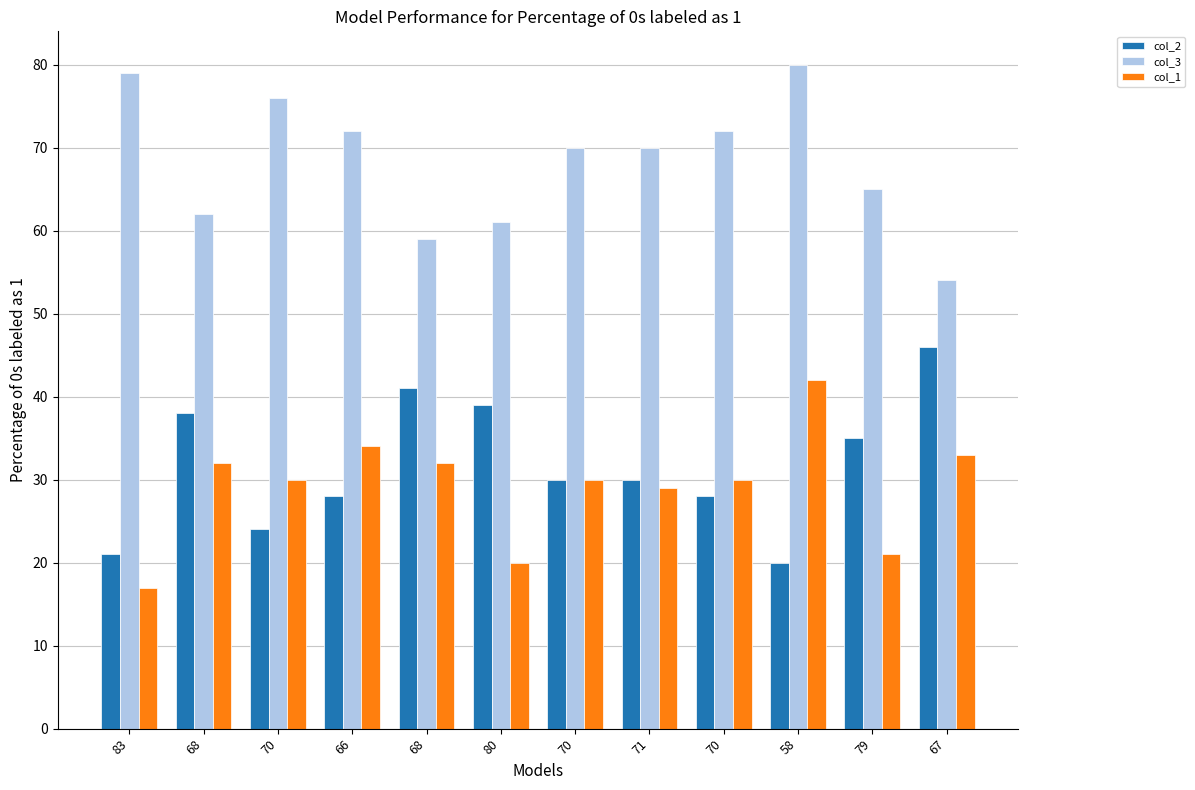

What are all the series names shown in the legend?

col_2, col_3, col_1